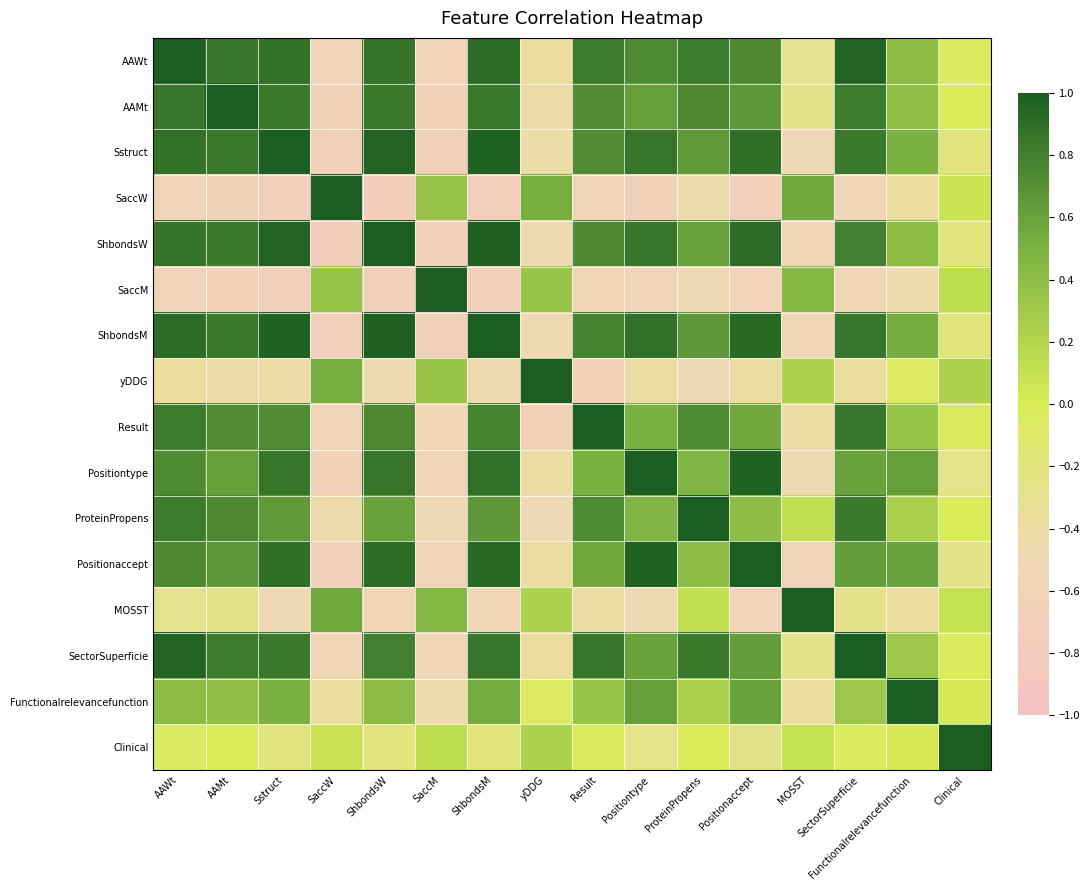

At which category is the sum across all series the highest?

AAWt